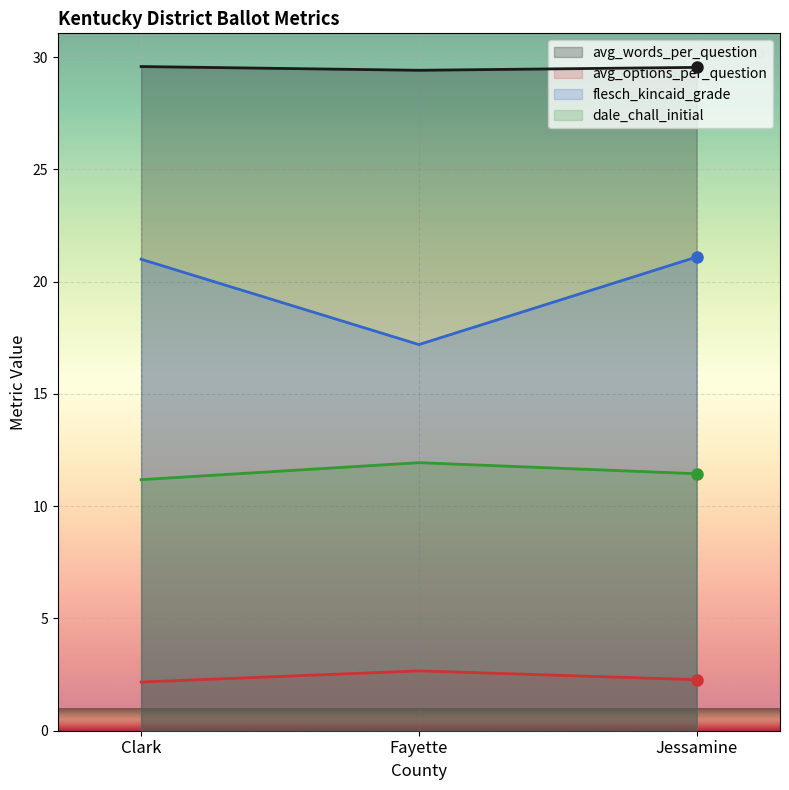

What is the sum of the avg_words_per_question values at Fayette and Jessamine?

59.0